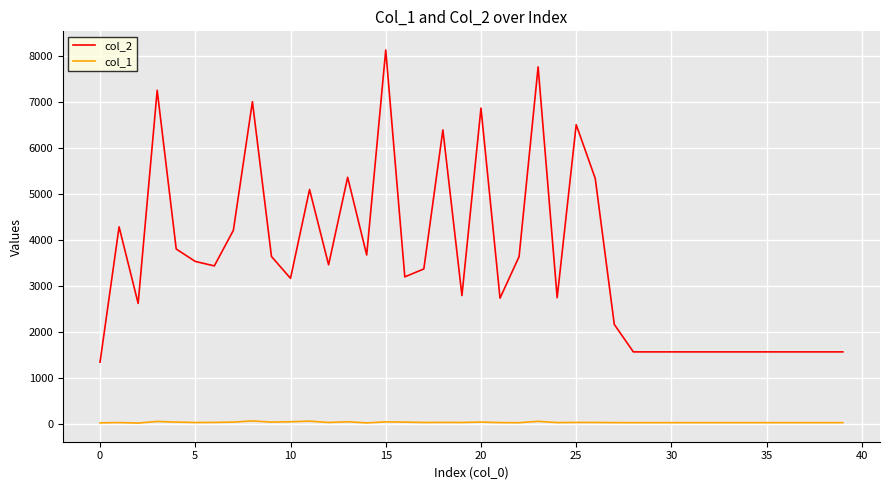

Which series has the widest spread of values?

col_2